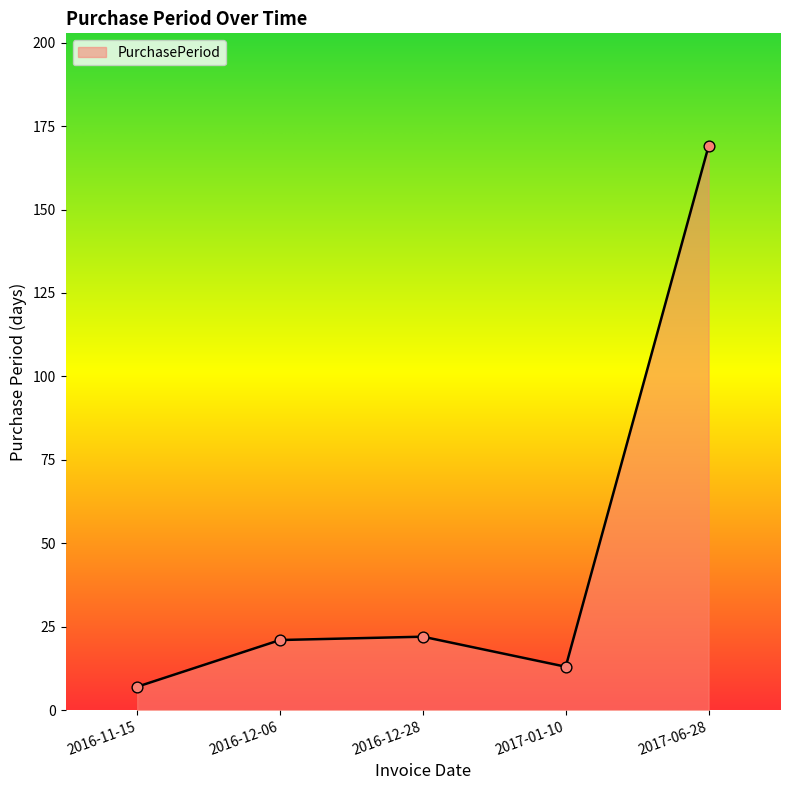

What is the ratio of the value at 2017-06-28 to the value at 2016-12-06?

8.0